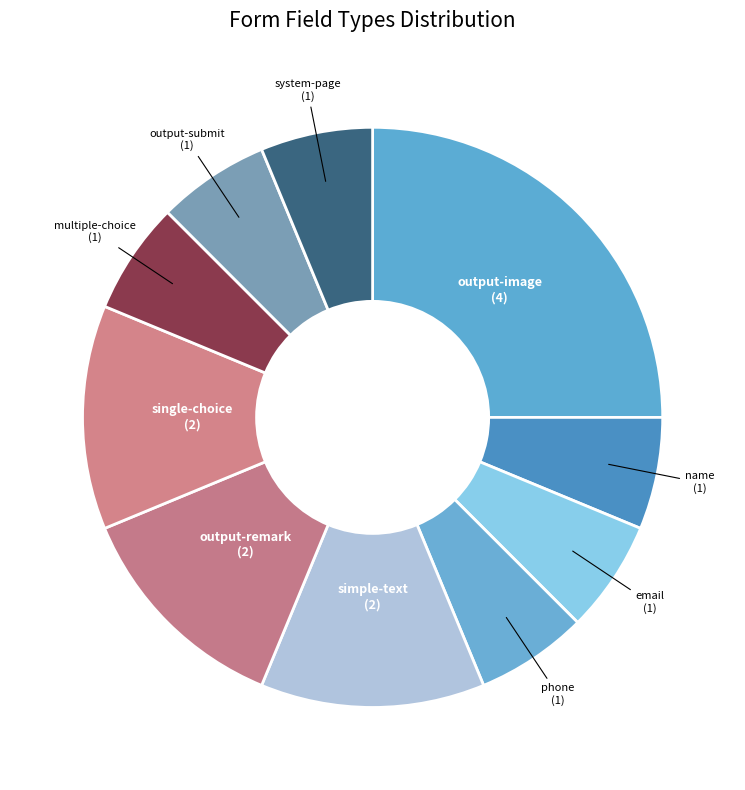

Which slice is the smallest?

name